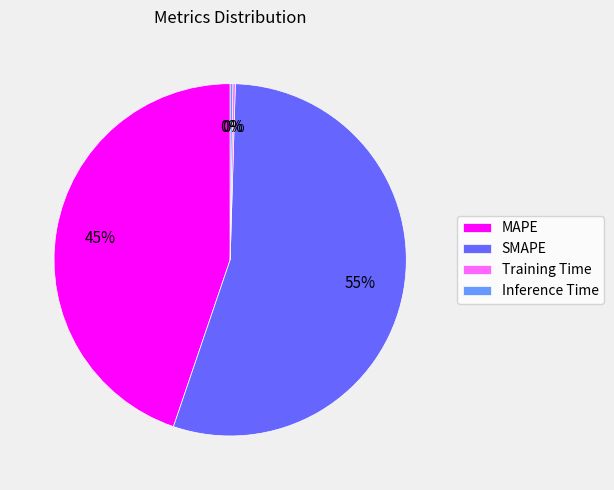

To the nearest percent, what is the average slice percentage?

25%